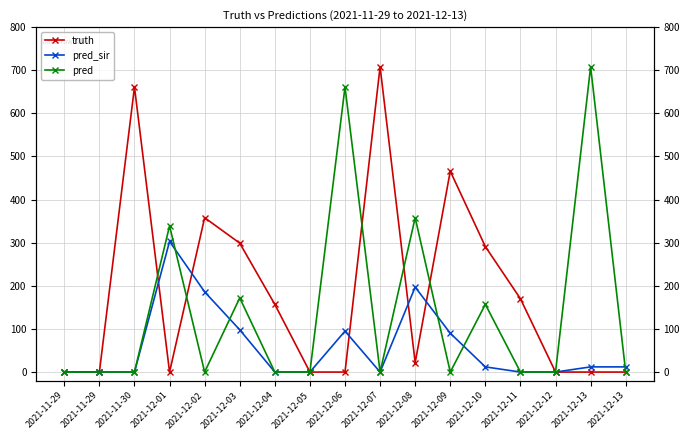

Reading right to left, list all the values displayed in this chart.

truth: 0	0	0	170	291	466	22	708	0	0	157	299	358	0	661	0	0
pred_sir: 12	12	0	0	12	90	197	0	95	0	0	98	186	303	0	0	0
pred: 0	708	0	0	157	0	358	0	661	0	0	172	0	339	0	0	0